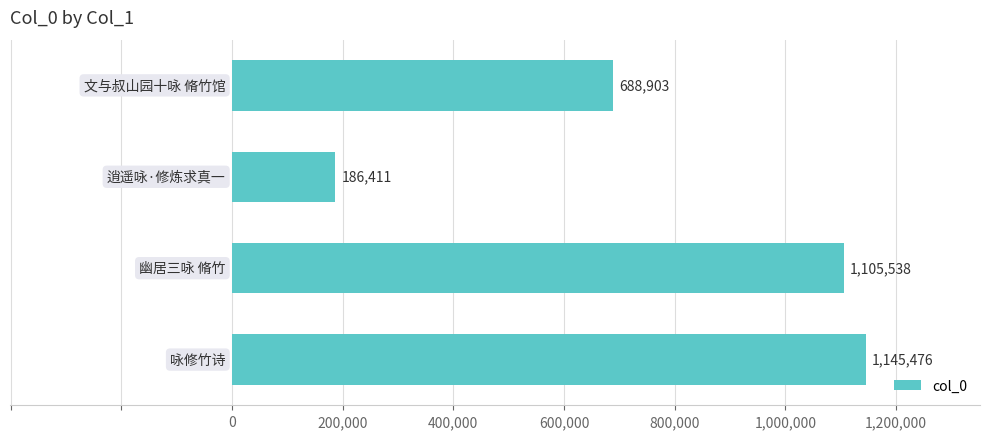

What is the greatest value displayed?

1145476